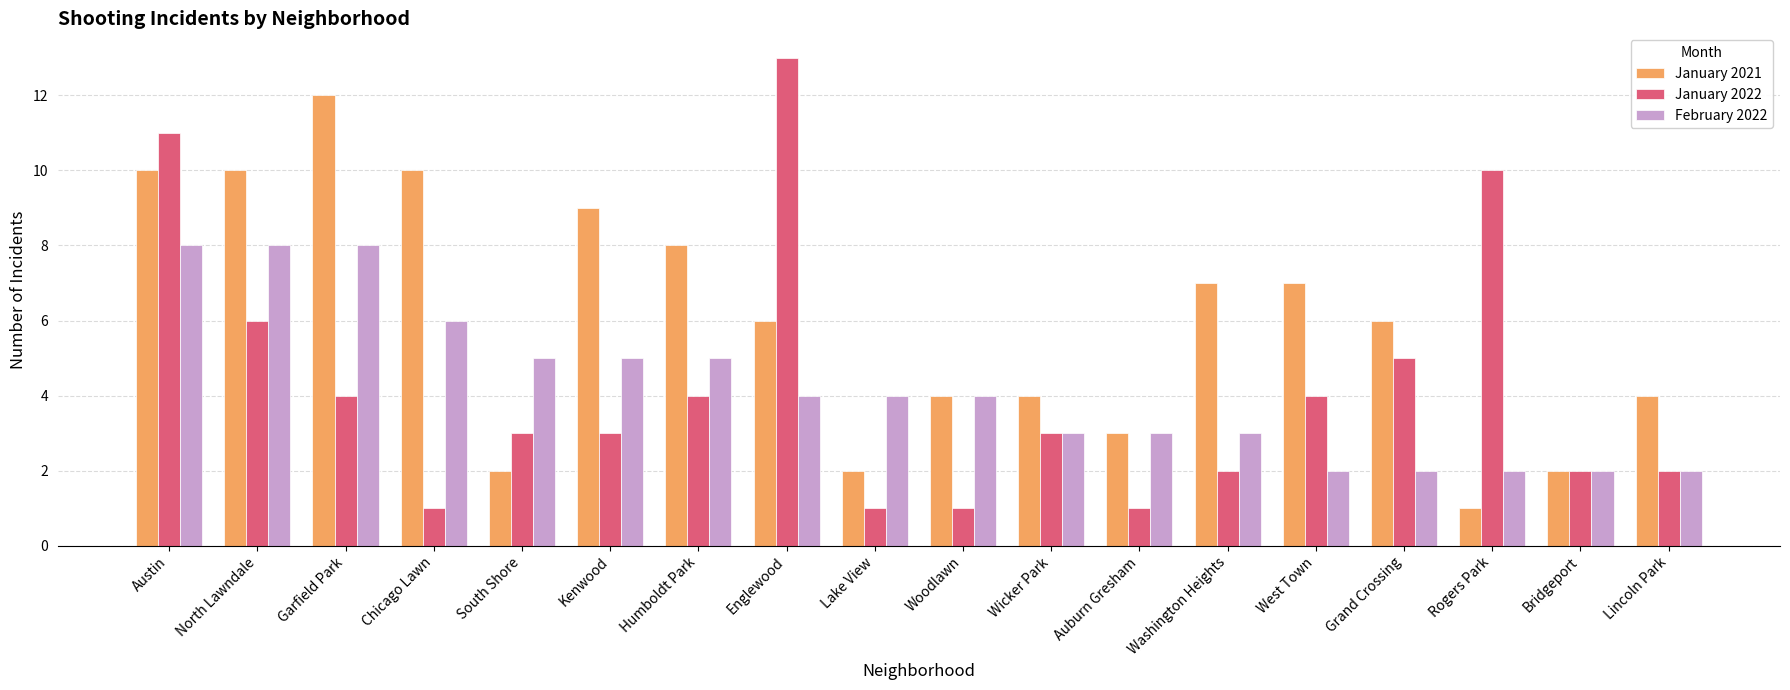

What are all the series names shown in the legend?

January 2021, January 2022, February 2022